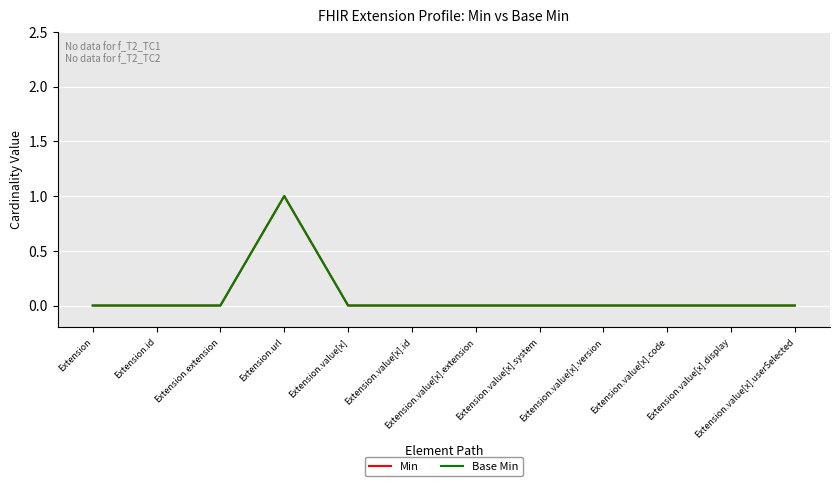

Does the chart have visible grid lines?

Yes